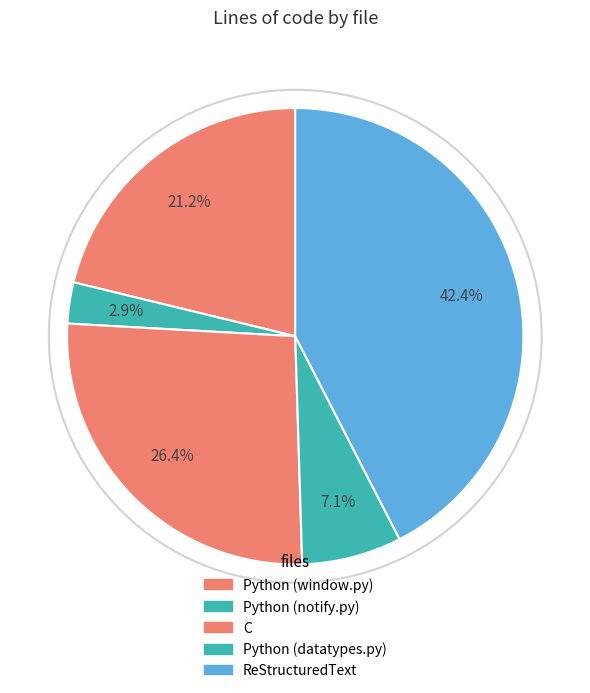

Is Python (notify.py) the majority of the pie?

No